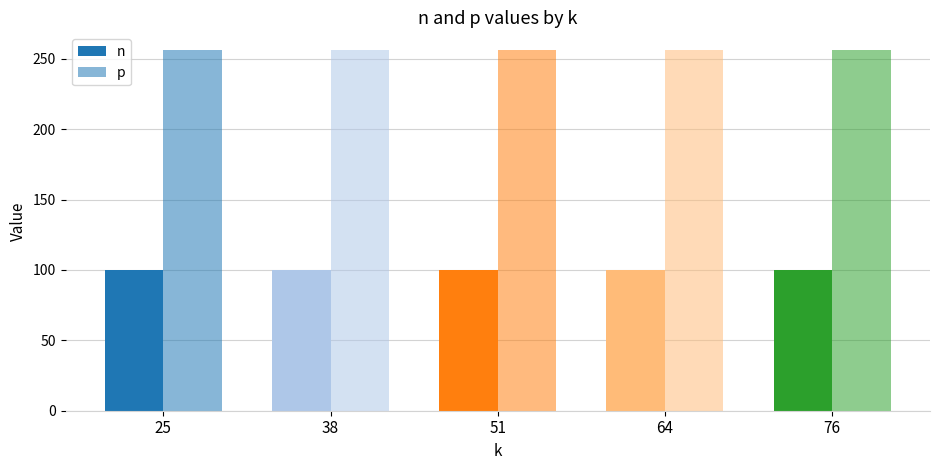

What is the value of the n bar at the 2nd from the left?

100